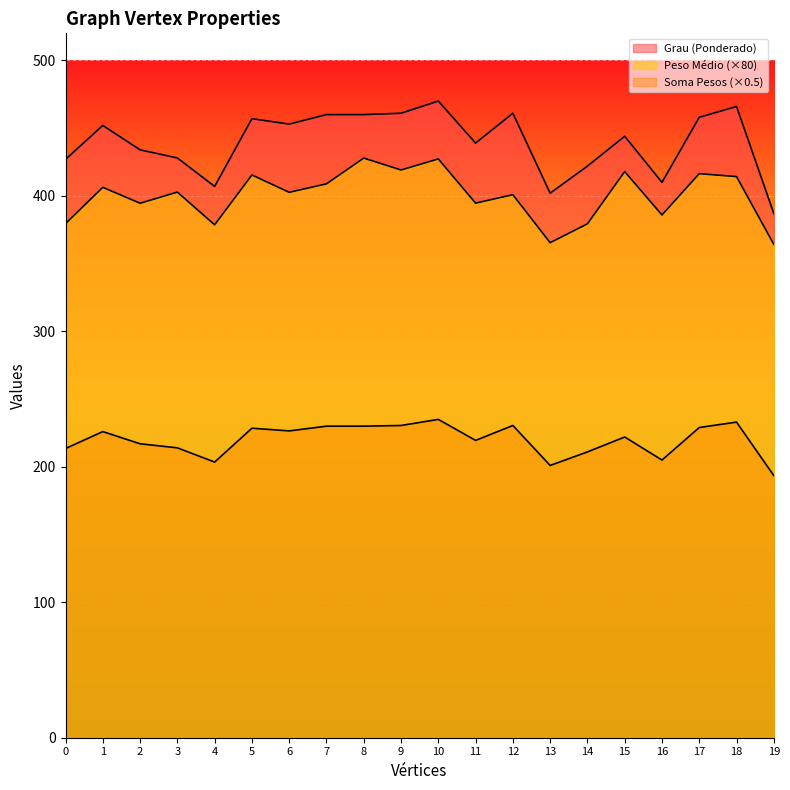

Where is the first local minimum for Grau (Ponderado)?

4